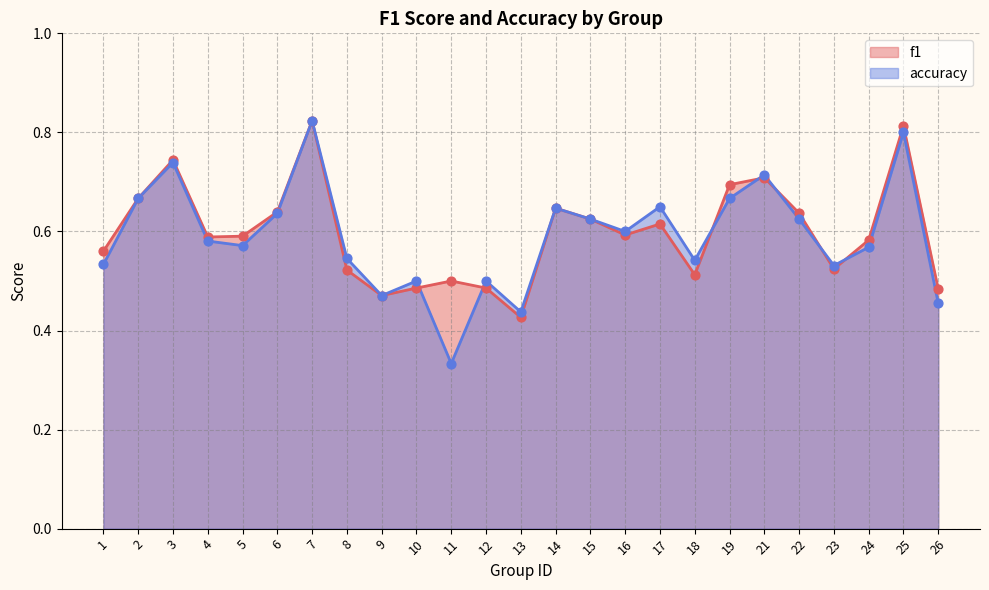

Which series has the widest spread of Y values?

accuracy